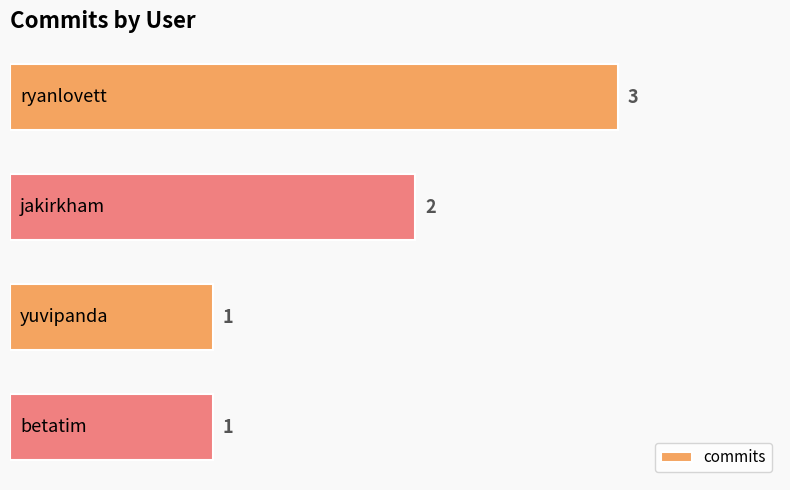

What is the maximum value shown in the chart?

3